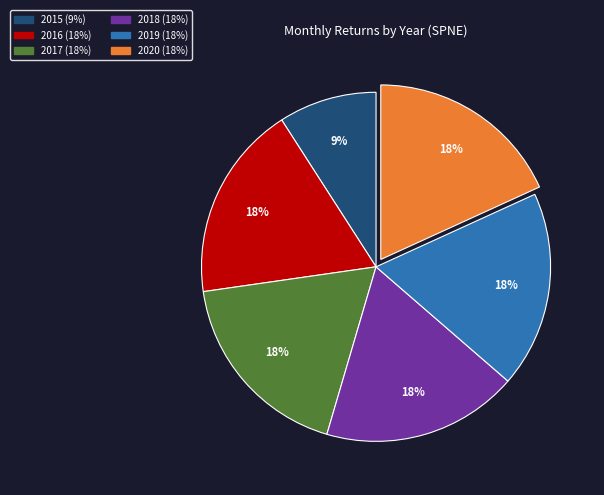

To the nearest percent, what is the difference between the largest and smallest slice percentages?

9%